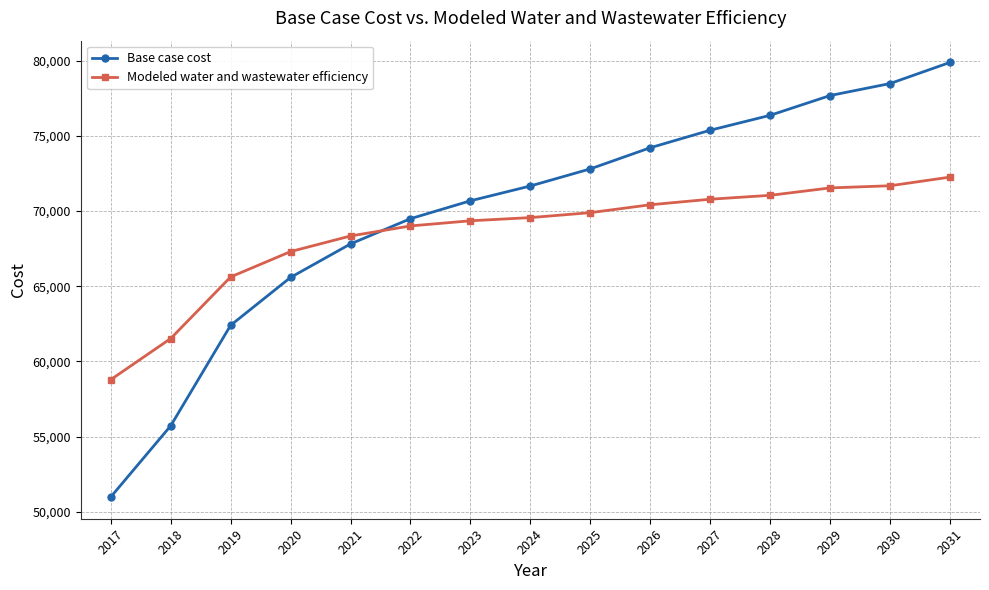

Does the chart display data point markers on the line(s)?

Yes